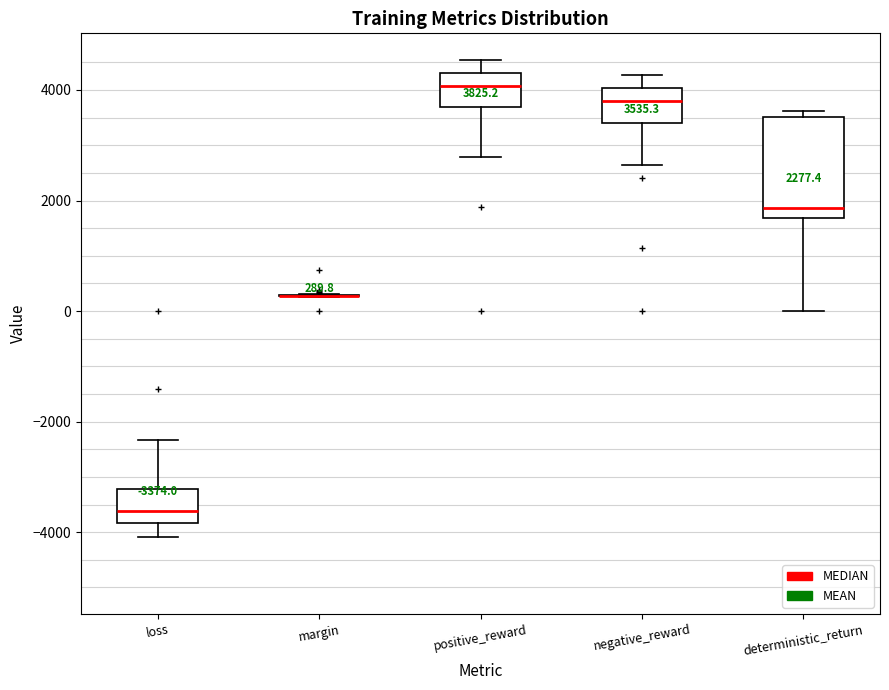

Which box is the tallest, from its lower edge to its upper edge?

deterministic_return